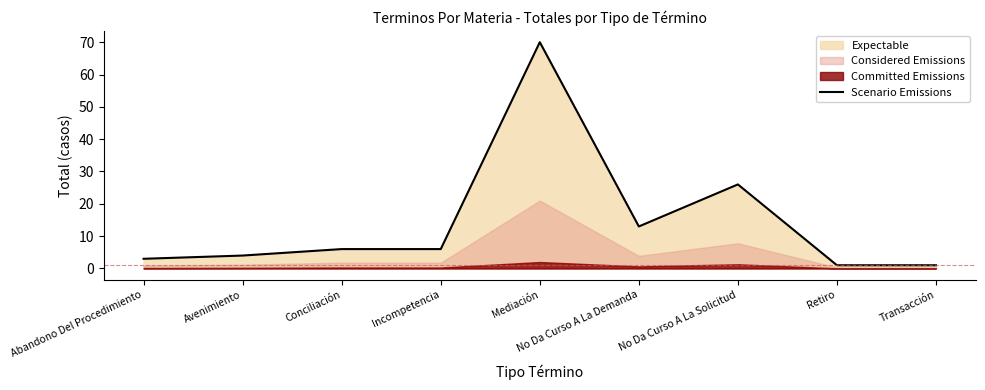

Reading left to right, extract all data points from this chart.

3	4	6	6	70	13	26	1	1